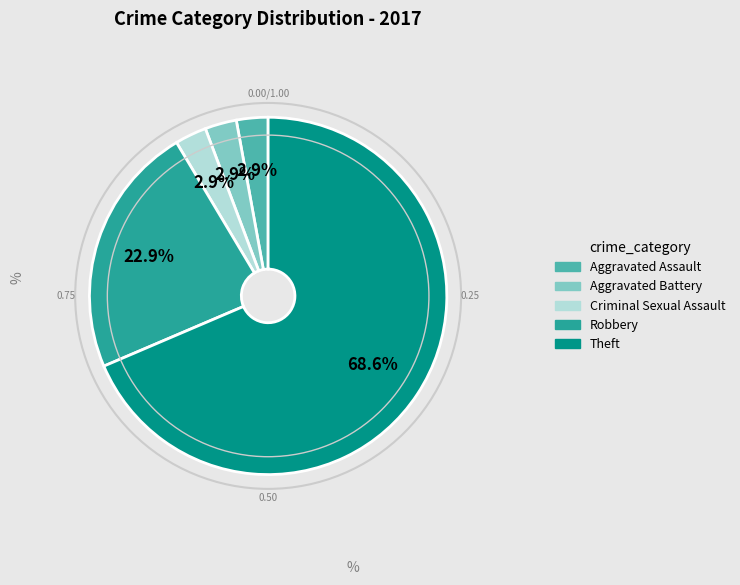

To the nearest percent, what is the difference between the Theft and Aggravated Battery slice percentages?

66%